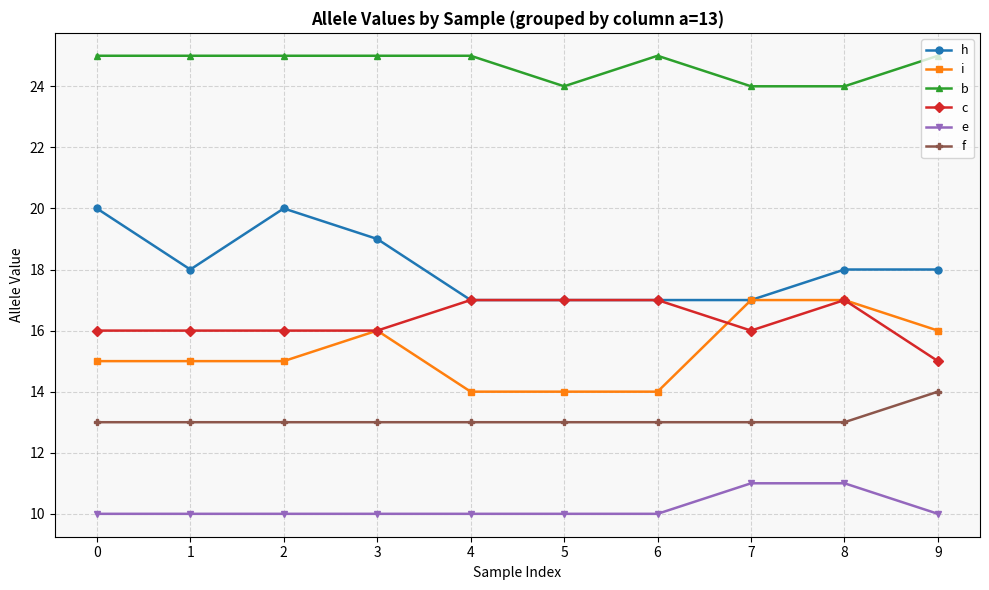

True or false: e has a value of 6 at 1.

False